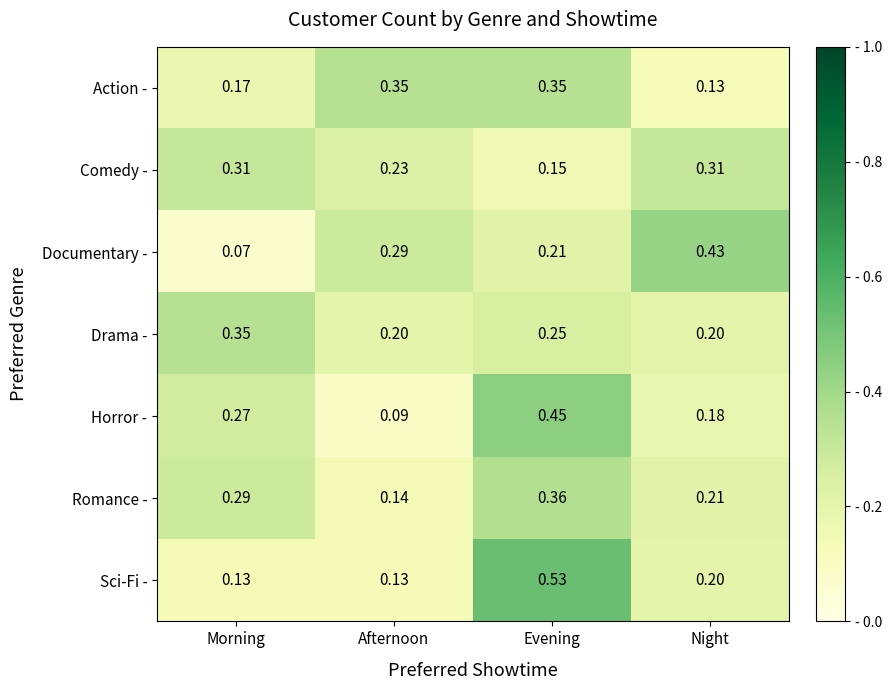

Which category has the highest value in the Drama - series?

Morning